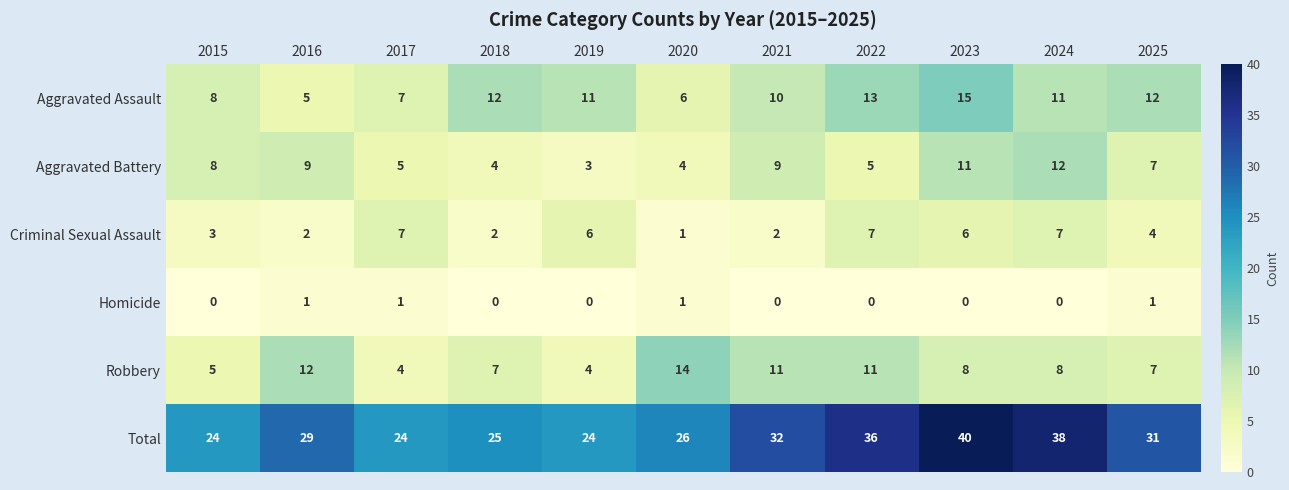

What is the difference between the Robbery values at 2022 and 2023?

3